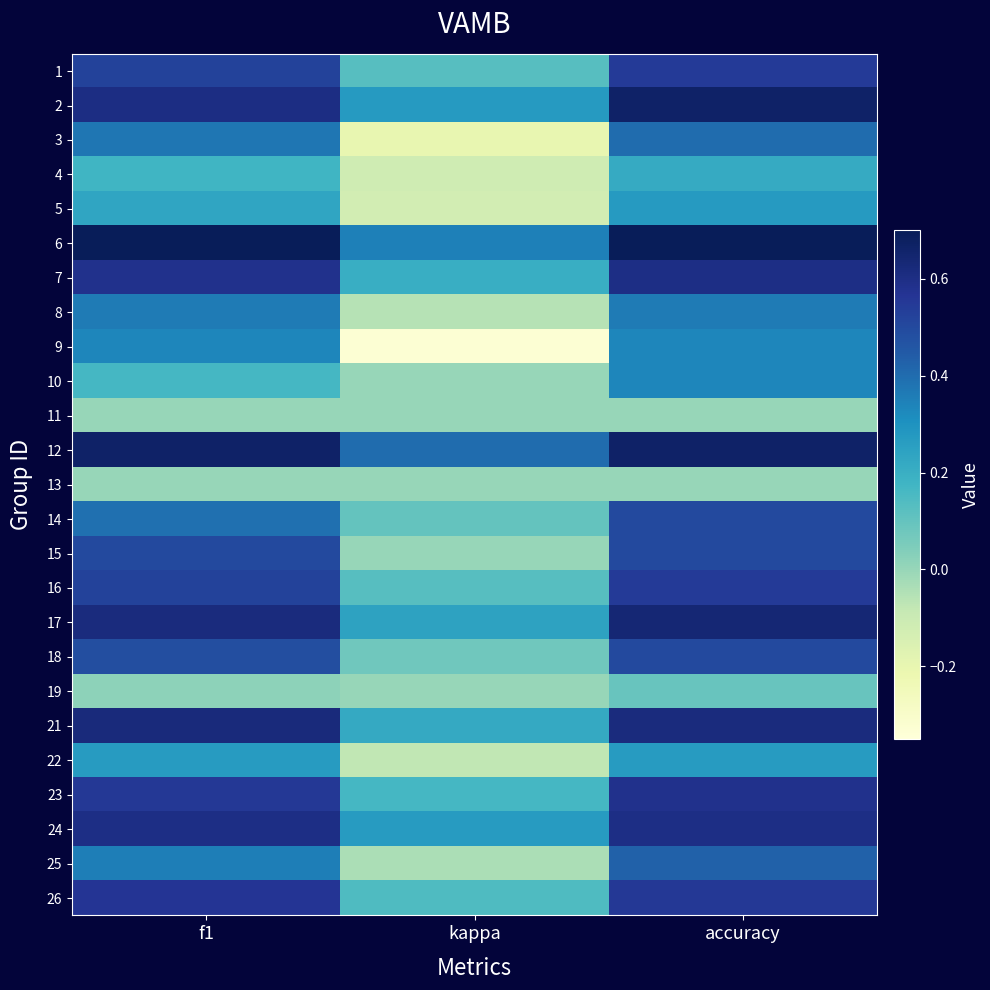

Reading right to left, extract all data points from this chart.

1: accuracy=0.5	kappa=0.1	f1=0.5
2: accuracy=0.7	kappa=0.3	f1=0.6
3: accuracy=0.4	kappa=-0.2	f1=0.4
4: accuracy=0.2	kappa=-0.1	f1=0.2
5: accuracy=0.3	kappa=-0.1	f1=0.2
6: accuracy=0.7	kappa=0.3	f1=0.7
7: accuracy=0.6	kappa=0.2	f1=0.6
8: accuracy=0.4	kappa=-0.1	f1=0.4
9: accuracy=0.3	kappa=-0.3	f1=0.3
10: accuracy=0.3	kappa=0.0	f1=0.2
11: accuracy=0.0	kappa=0.0	f1=0.0
12: accuracy=0.7	kappa=0.4	f1=0.7
13: accuracy=0.0	kappa=0.0	f1=0.0
14: accuracy=0.5	kappa=0.1	f1=0.4
15: accuracy=0.5	kappa=0.0	f1=0.5
16: accuracy=0.5	kappa=0.1	f1=0.5
17: accuracy=0.6	kappa=0.2	f1=0.6
18: accuracy=0.5	kappa=0.1	f1=0.5
19: accuracy=0.1	kappa=0.0	f1=0.0
21: accuracy=0.6	kappa=0.2	f1=0.6
22: accuracy=0.3	kappa=-0.1	f1=0.3
23: accuracy=0.6	kappa=0.2	f1=0.6
24: accuracy=0.6	kappa=0.3	f1=0.6
25: accuracy=0.4	kappa=-0.0	f1=0.4
26: accuracy=0.6	kappa=0.1	f1=0.6